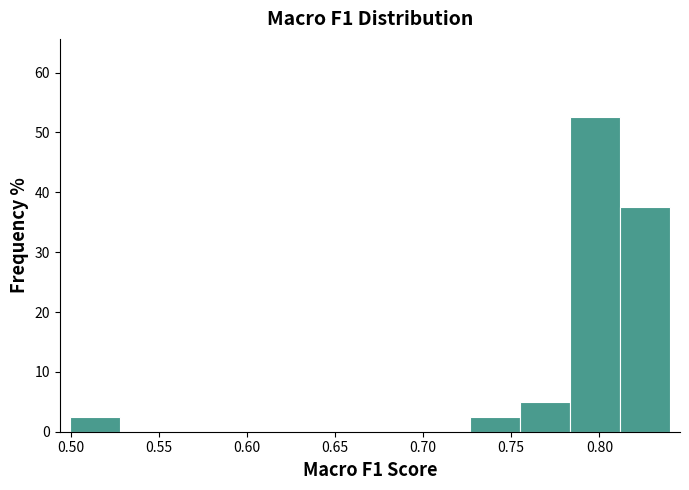

Over which range of the x-axis is the bar tallest?

0.785 to 0.810